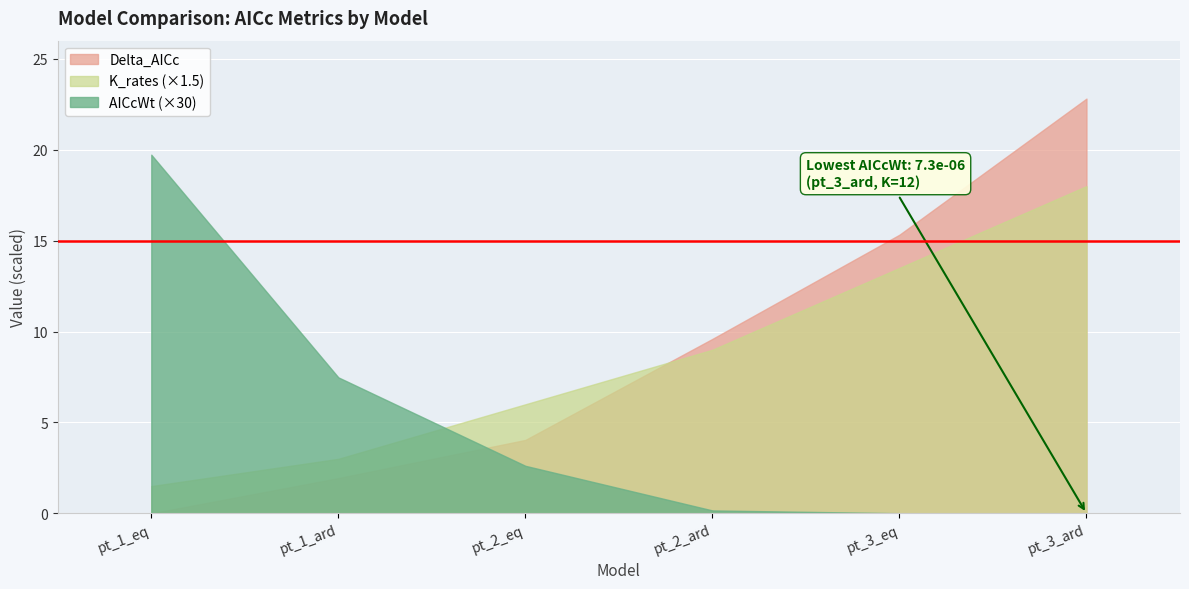

Which series changed the most between pt_1_eq and pt_1_ard?

AICcWt (×30)